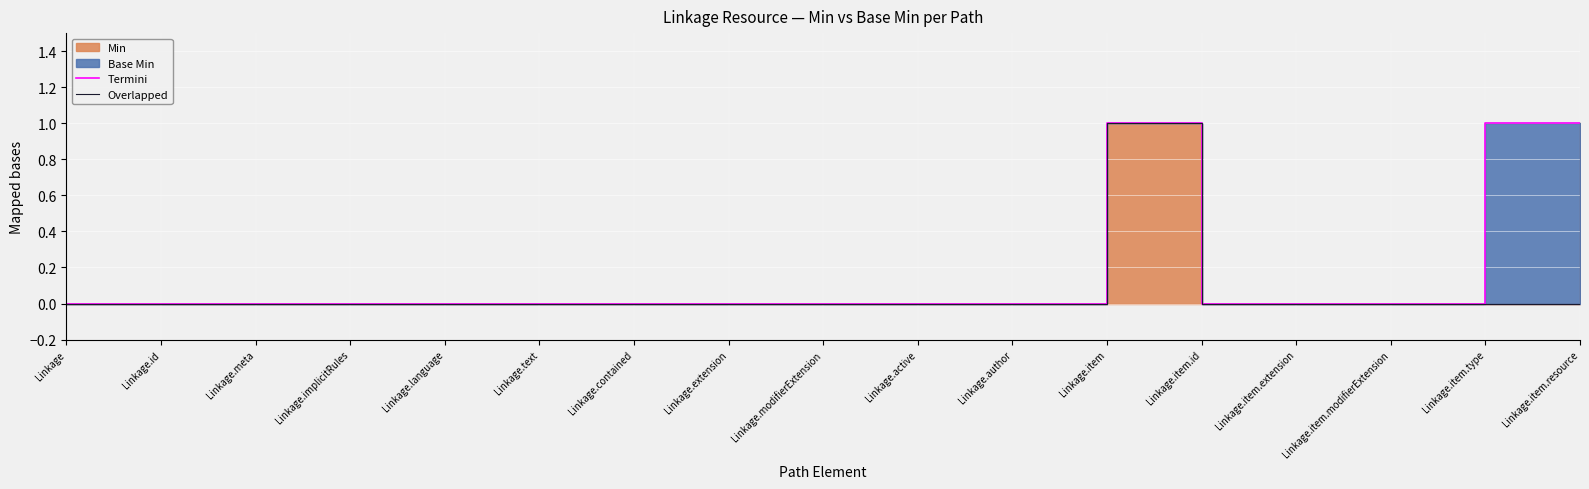

The Termini series shows 0 at Linkage.active. True or false?

True